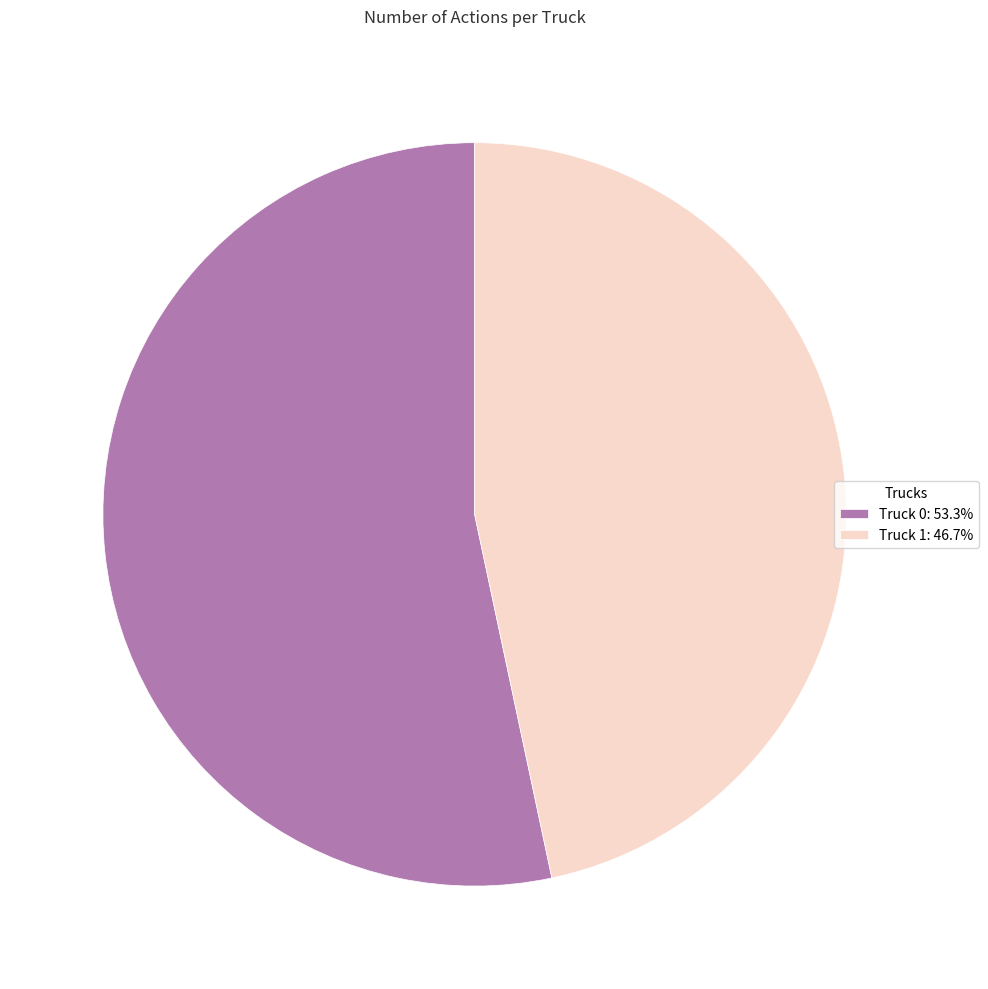

Is there a majority slice in this chart?

Yes